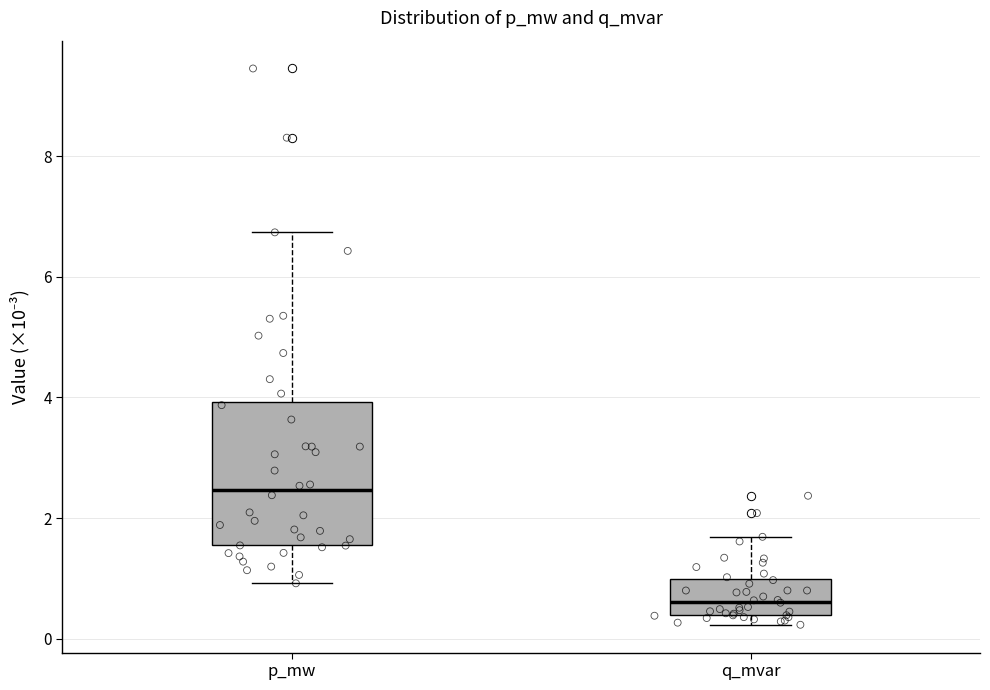

Comparing the boxes themselves (not the whiskers), which one is the tallest?

p_mw